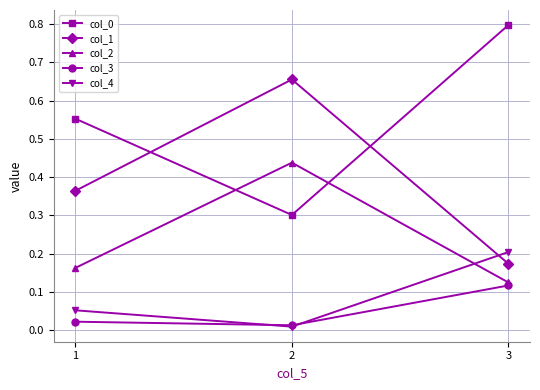

At which label does col_0 reach its minimum?

2